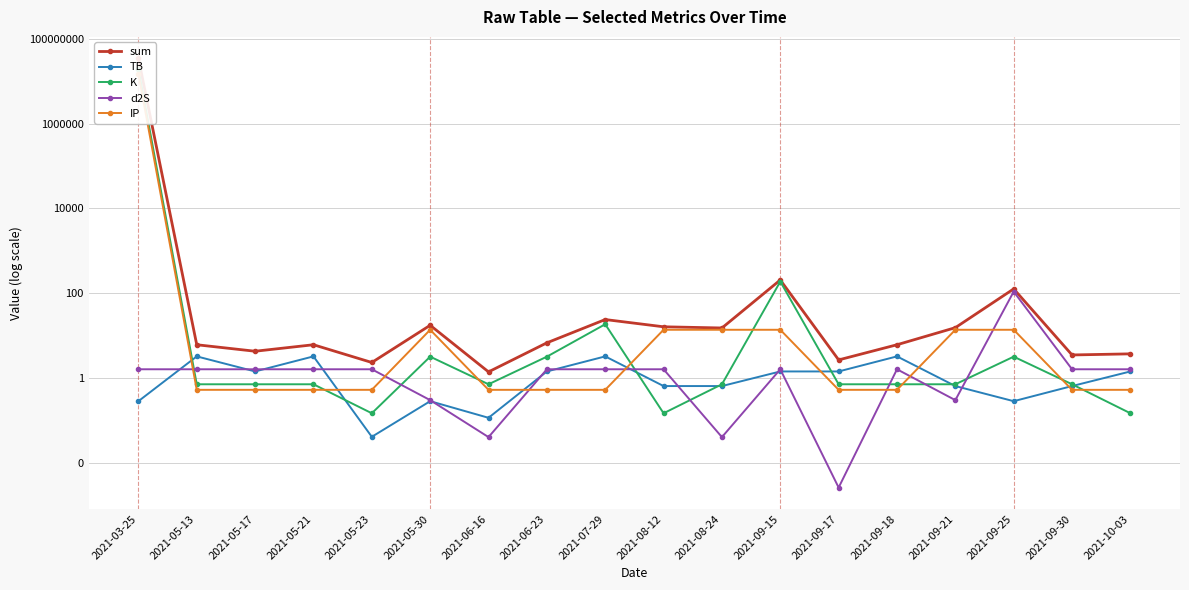

What is the highest value of the d2S series?

109.9